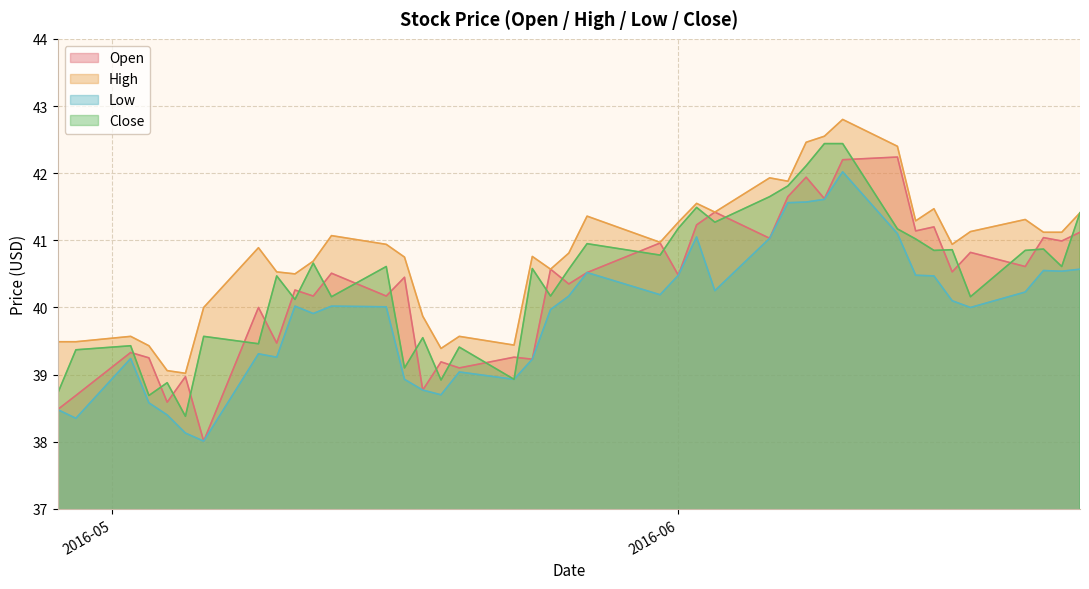

Between 5 and 14, which is larger?

14